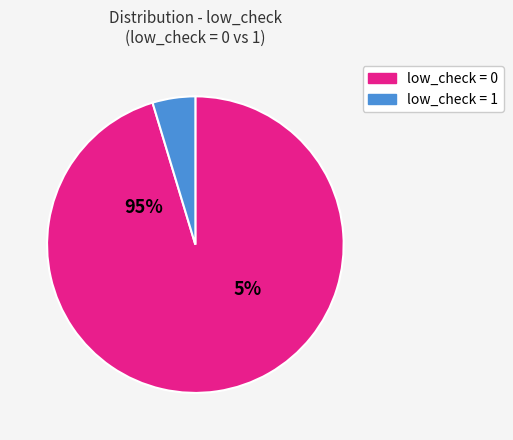

Do low_check = 1 and low_check = 0 together represent more than half of the pie?

Yes